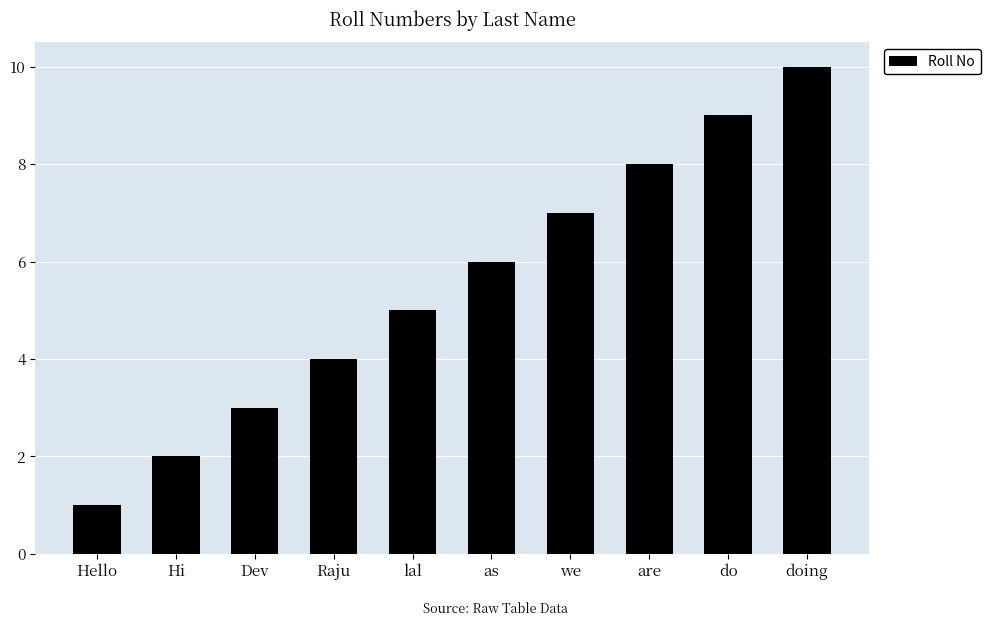

What is the difference between the maximum and second lowest values?

8